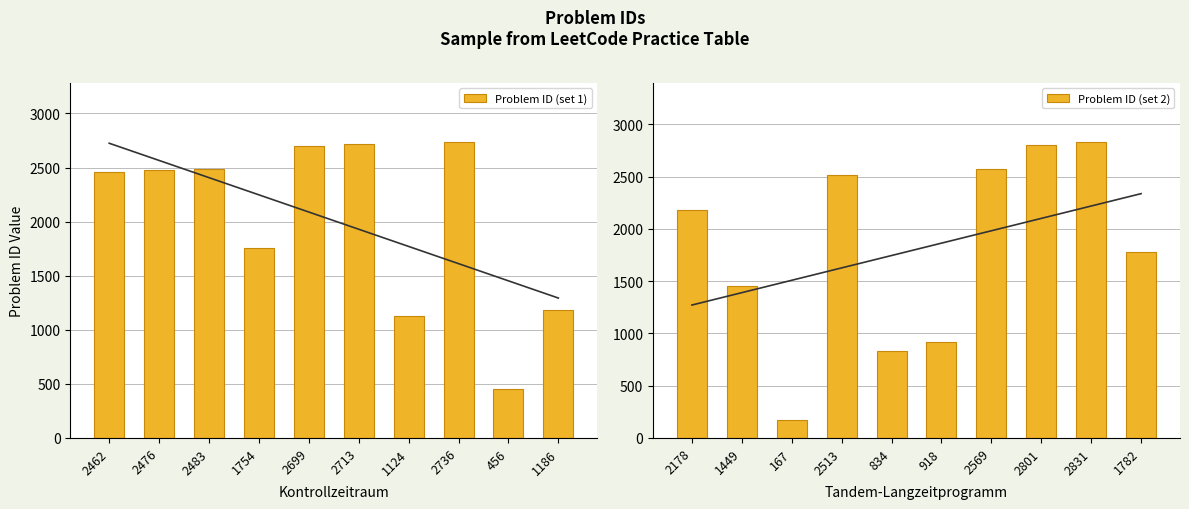

What is the sum of all Problem ID (set 1) values?

20089